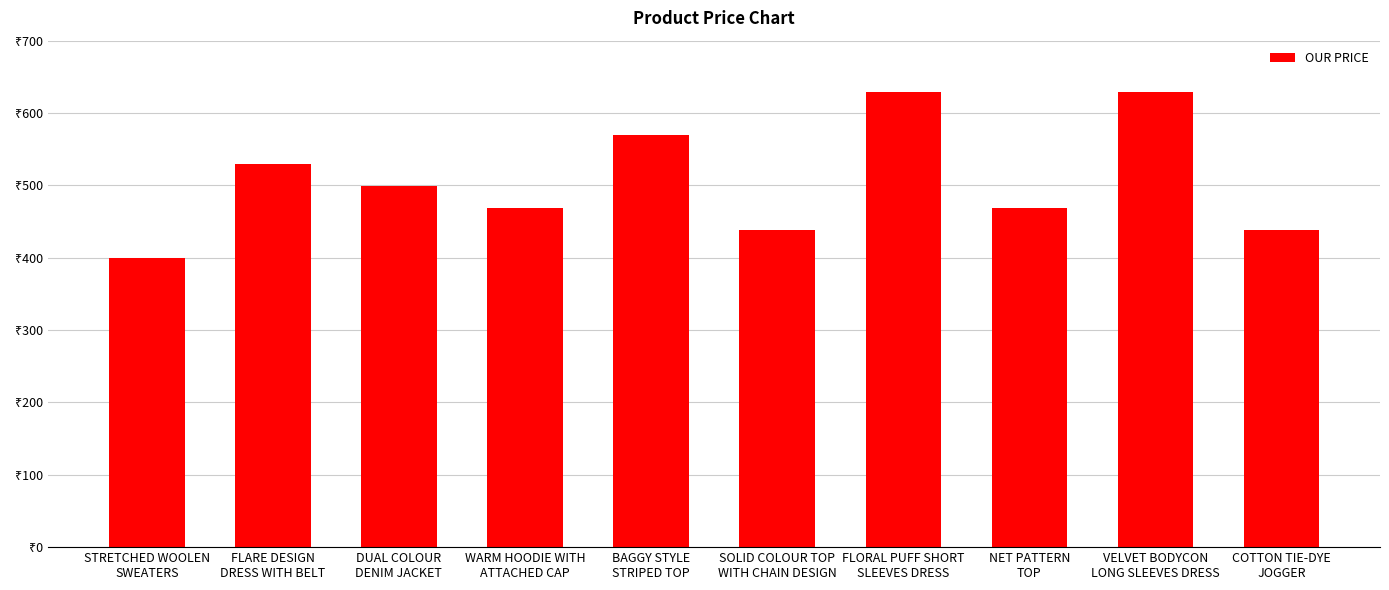

Are the bars horizontal?

No